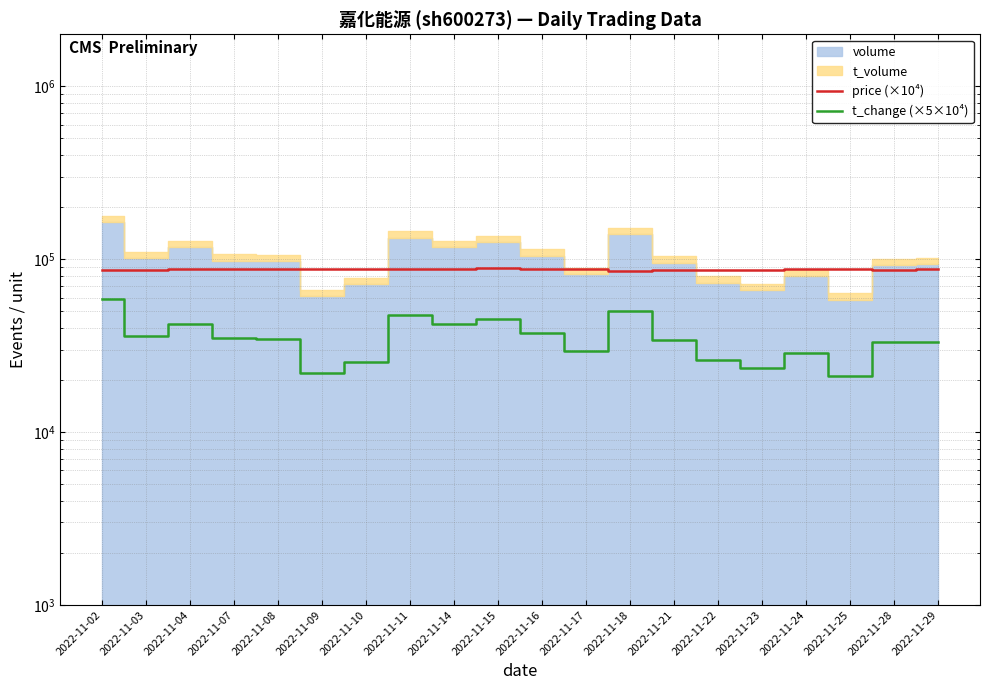

What is the difference between the t_change (×5×10⁴) values at 2022-11-16 and 2022-11-03?

1500.0